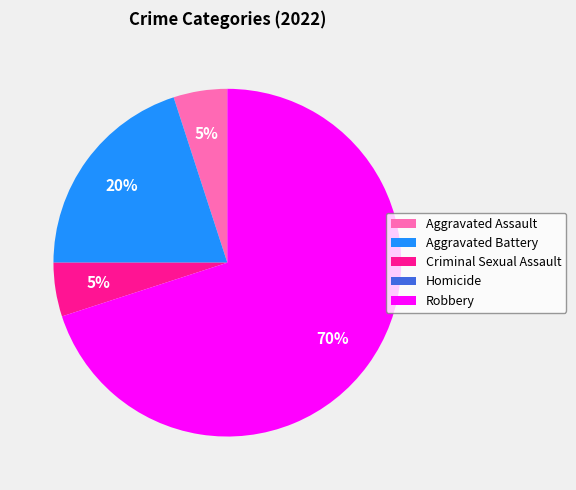

To the nearest percent, what is the average slice percentage?

20%